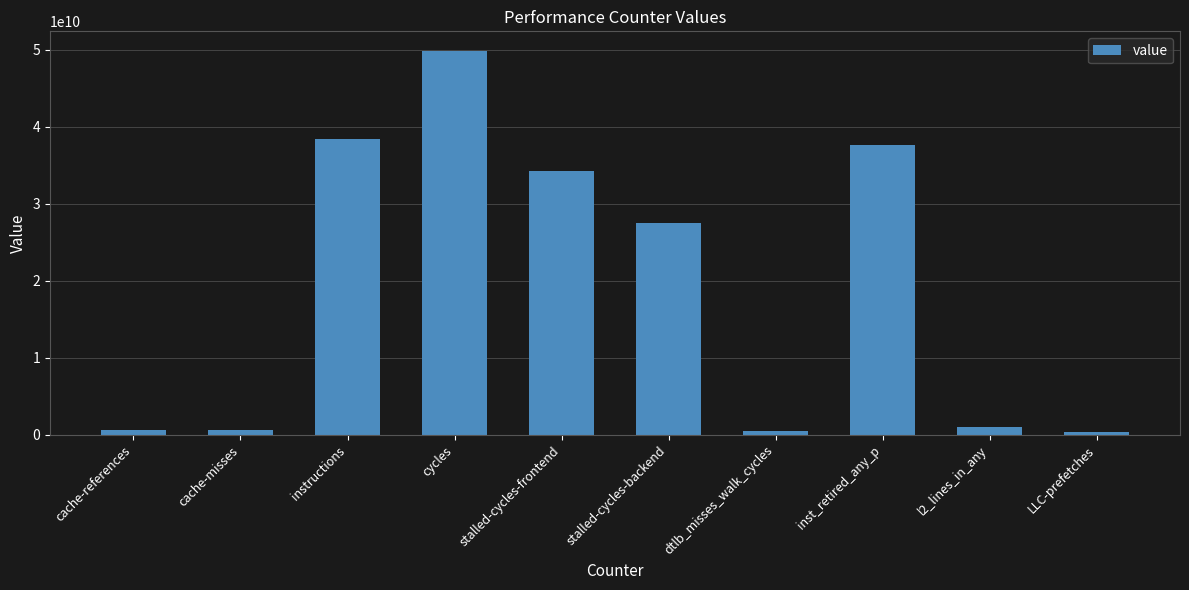

Is it true that the value at cache-misses is 557735451?

True